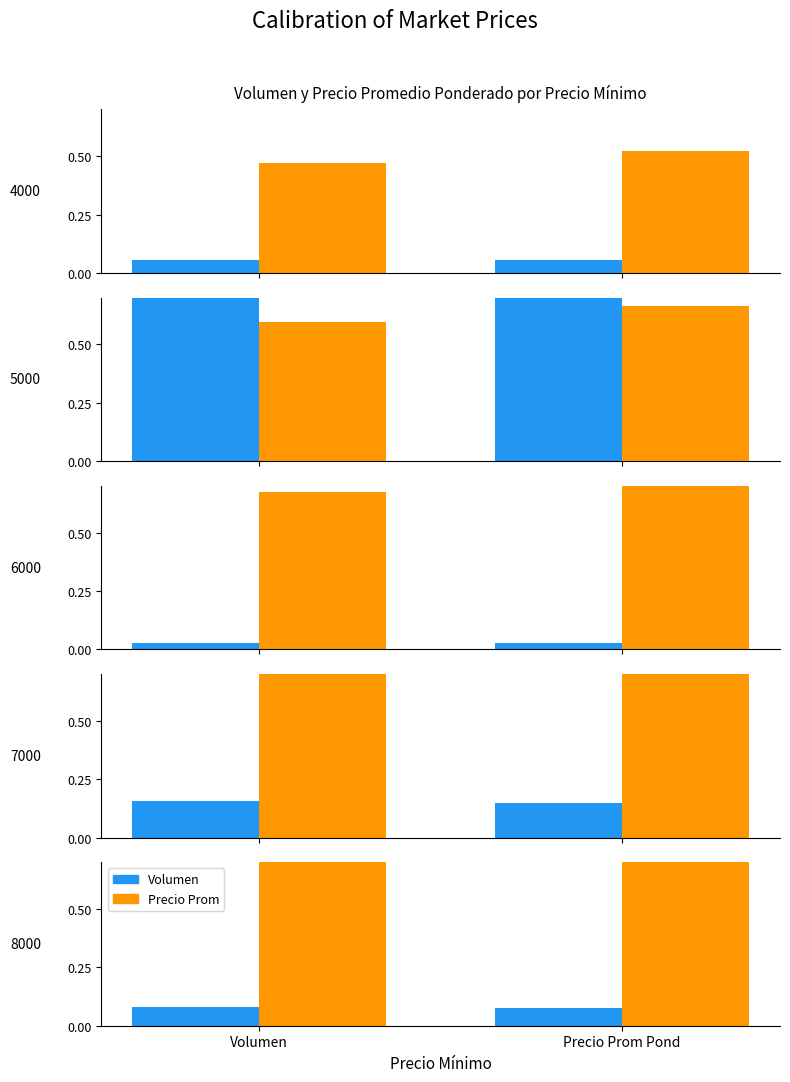

What is the sum of the Volumen values at Volumen and Precio Prom Pond?

0.2